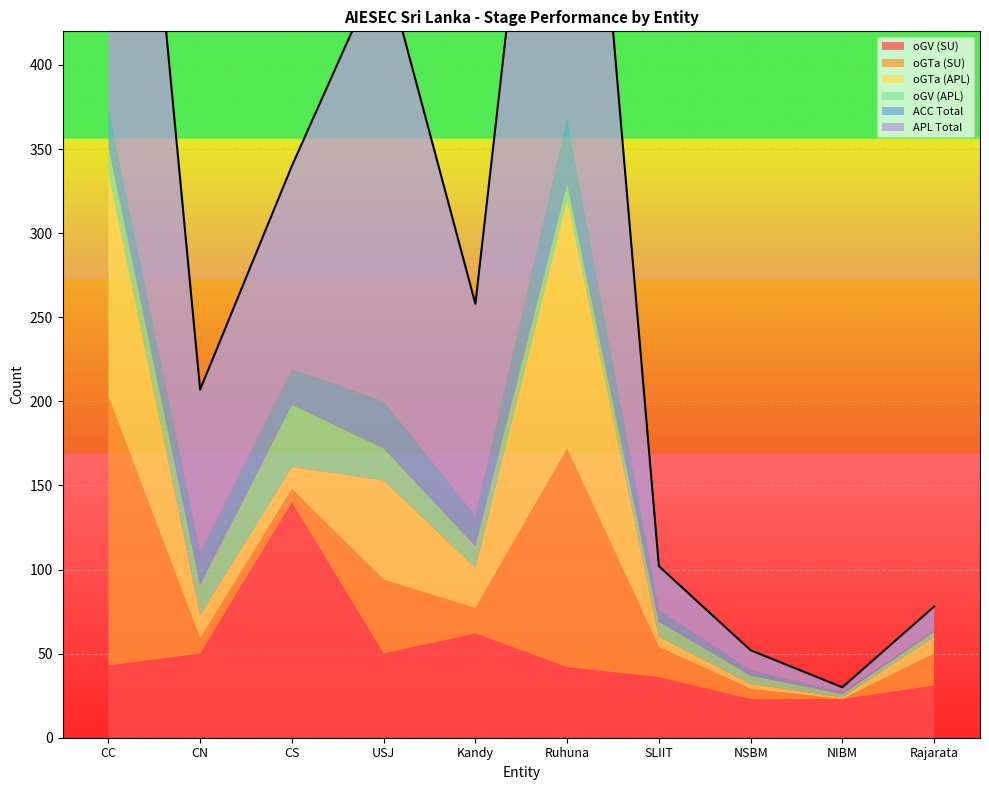

Which series has the largest range (max minus min)?

APL